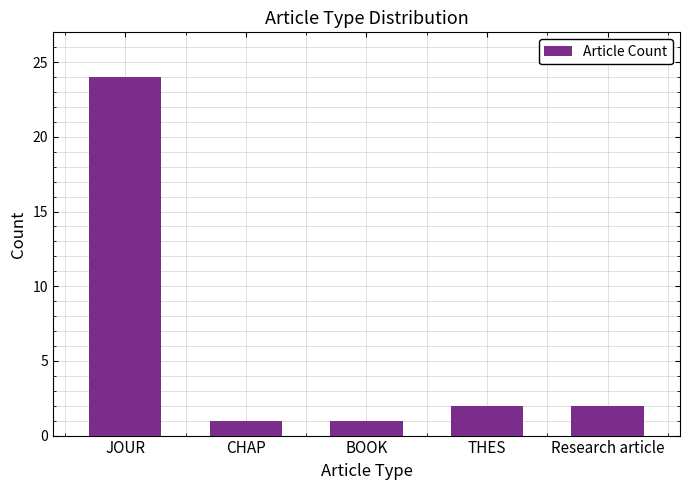

What is the value of the 3rd bar from the left?

1